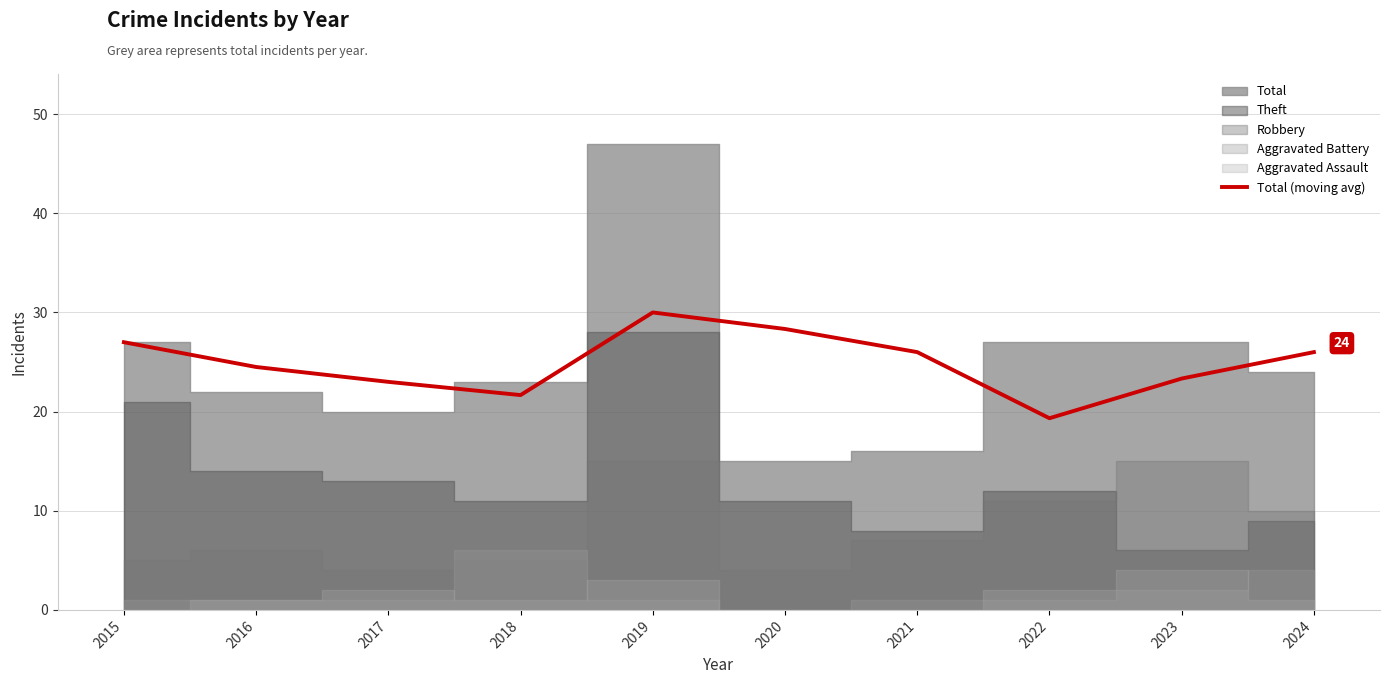

What is the change in value from 2022 to 2023?

+4.0